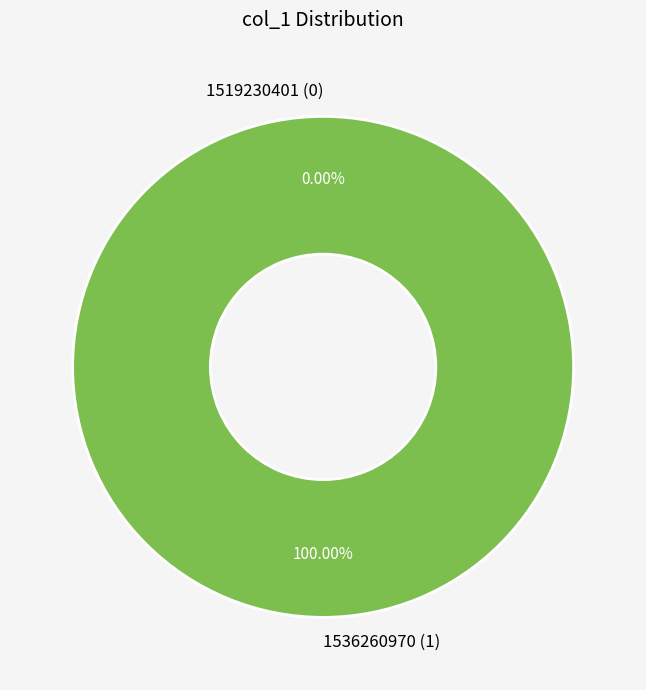

Is it true that 1519230401 is 1% of the pie?

False